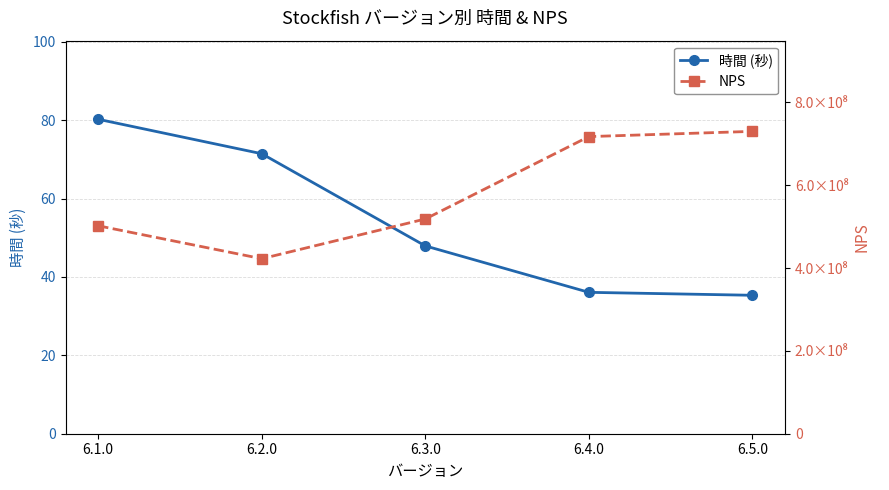

True or false: 時間 (秒) and NPS cross at least once.

False